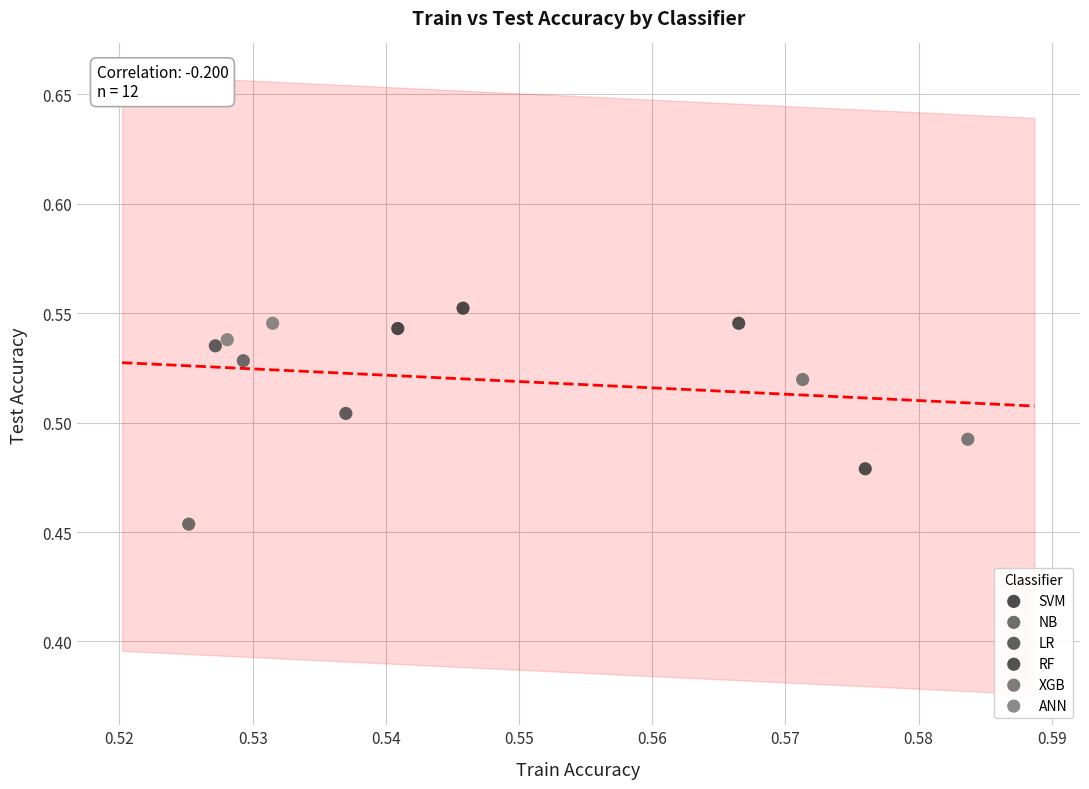

What are all the series names shown in the legend?

SVM, NB, LR, RF, XGB, ANN